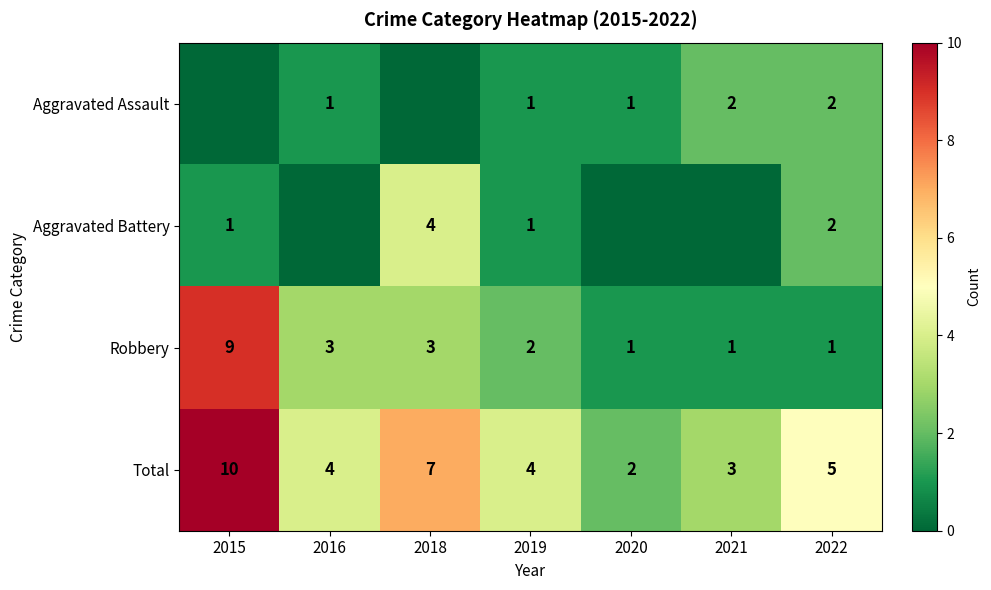

Where does the Robbery series first go above 2?

2015